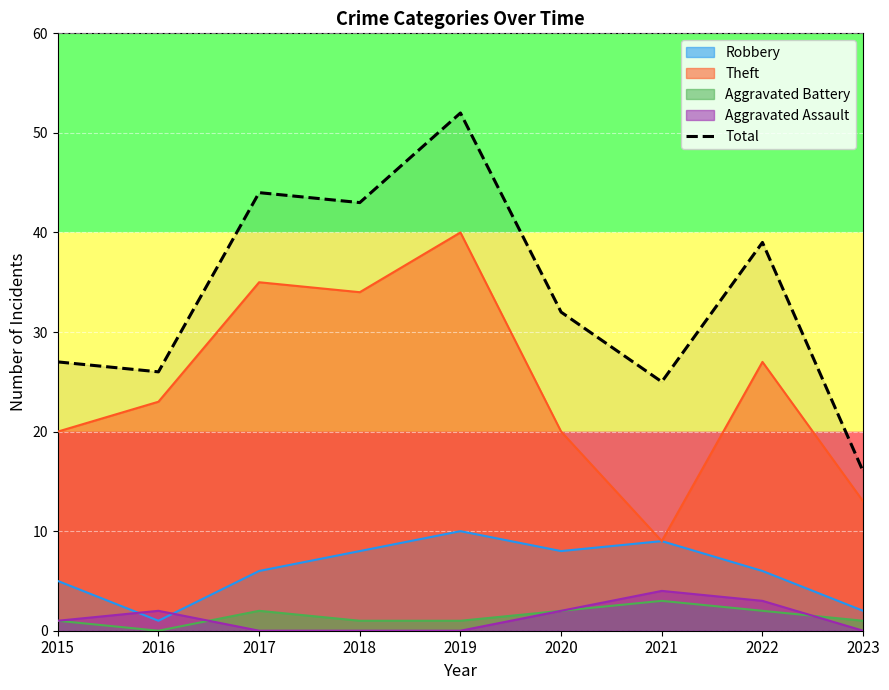

What is the sum of all values?

304